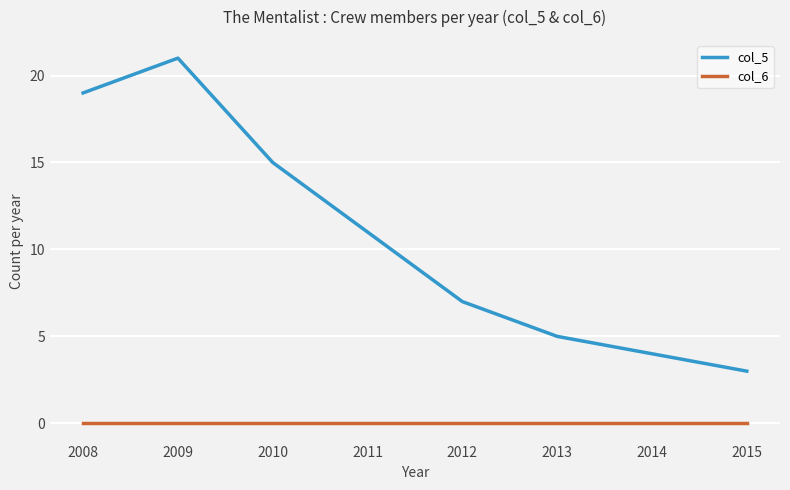

At which label is col_5 closest to 12?

2011